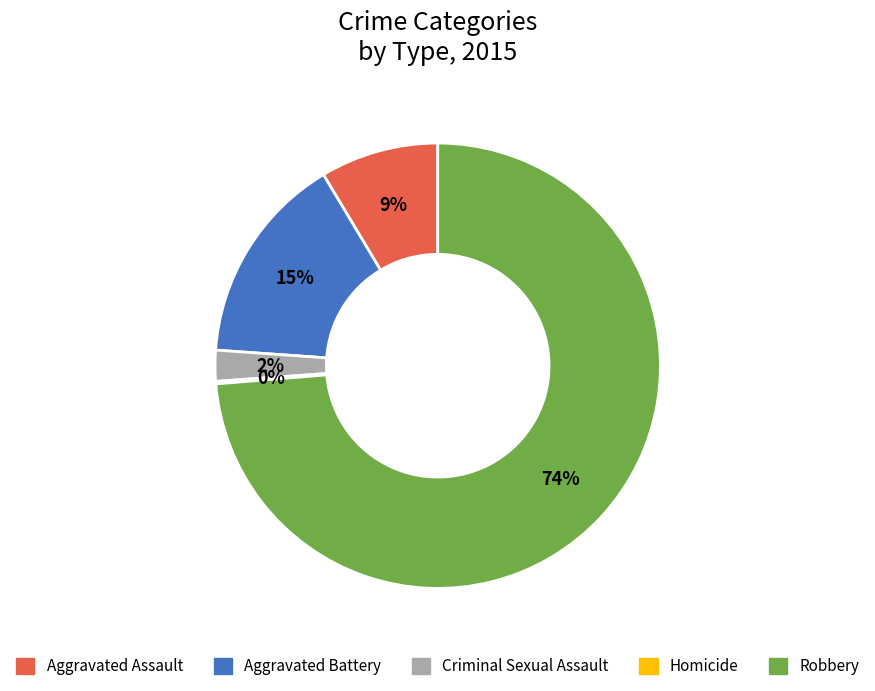

Does Robbery represent more than half of the total?

Yes